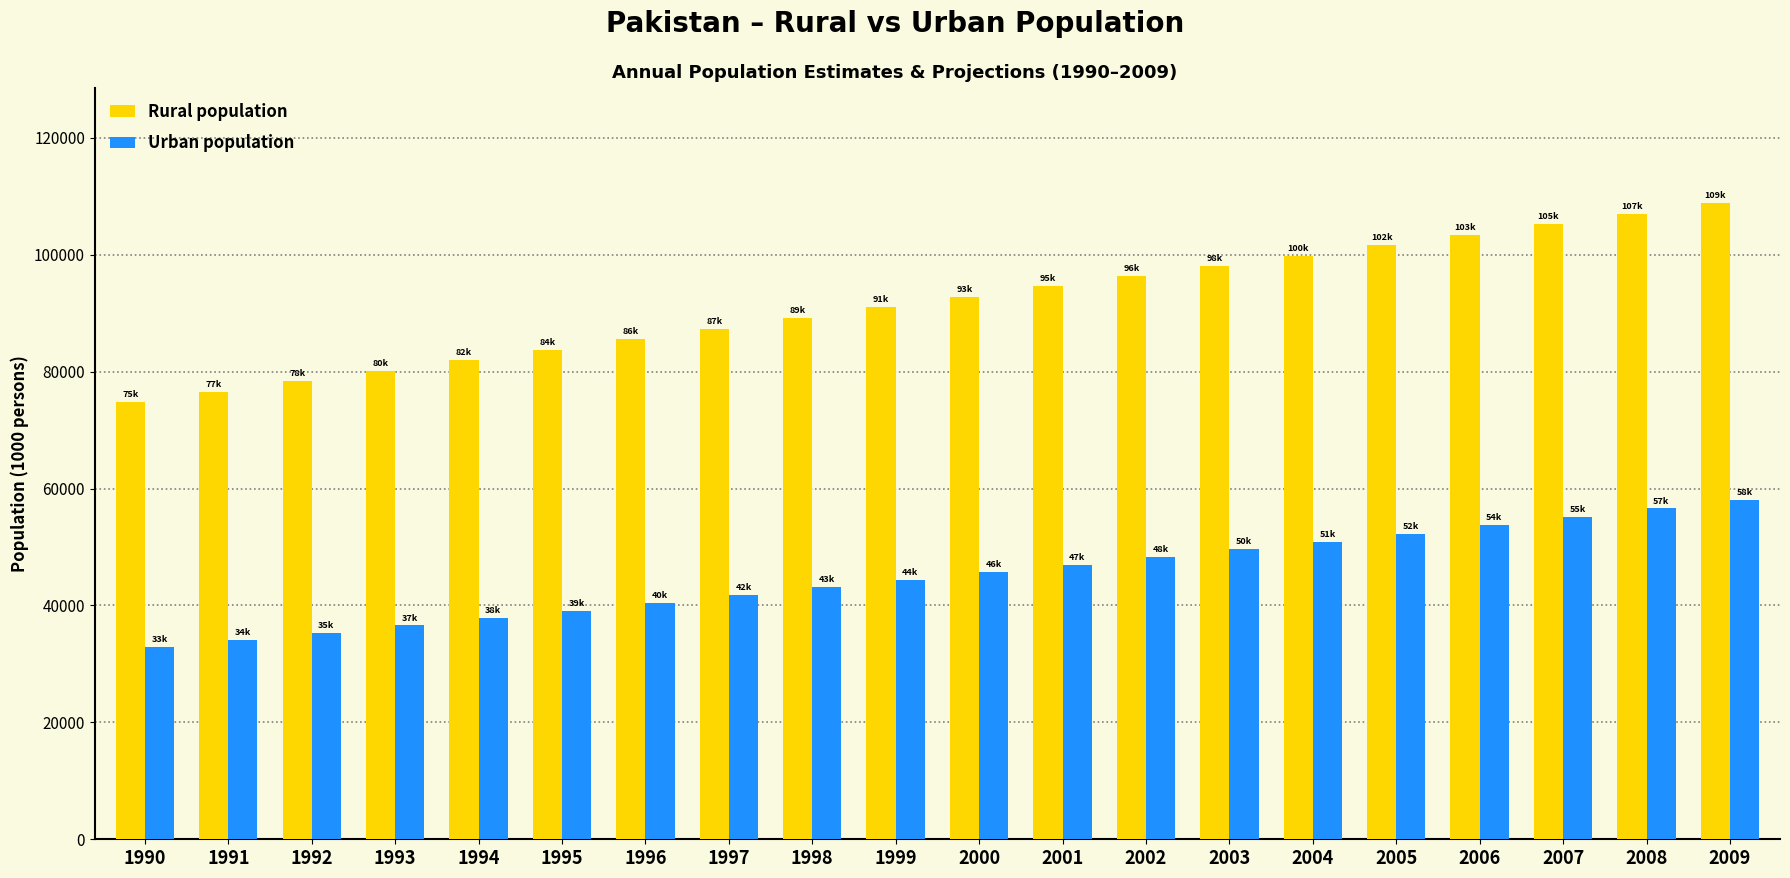

Which series has the widest spread of values?

Rural population